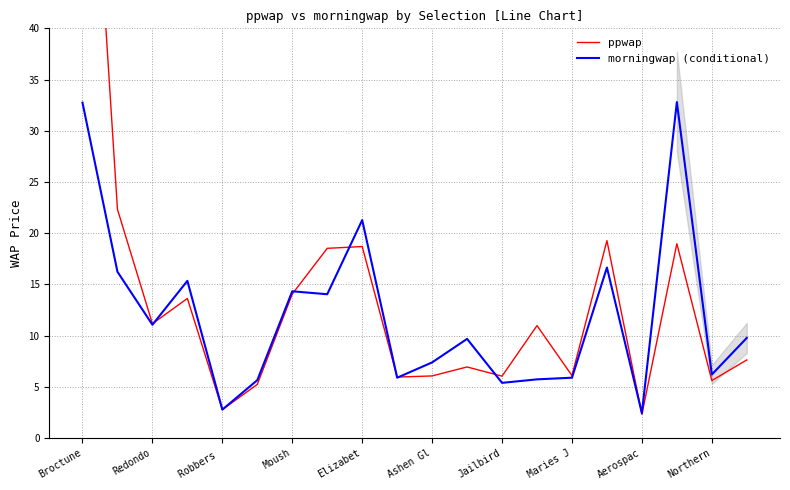

What is the difference between the morningwap (conditional) values at Redondo and Robbers ?

8.3